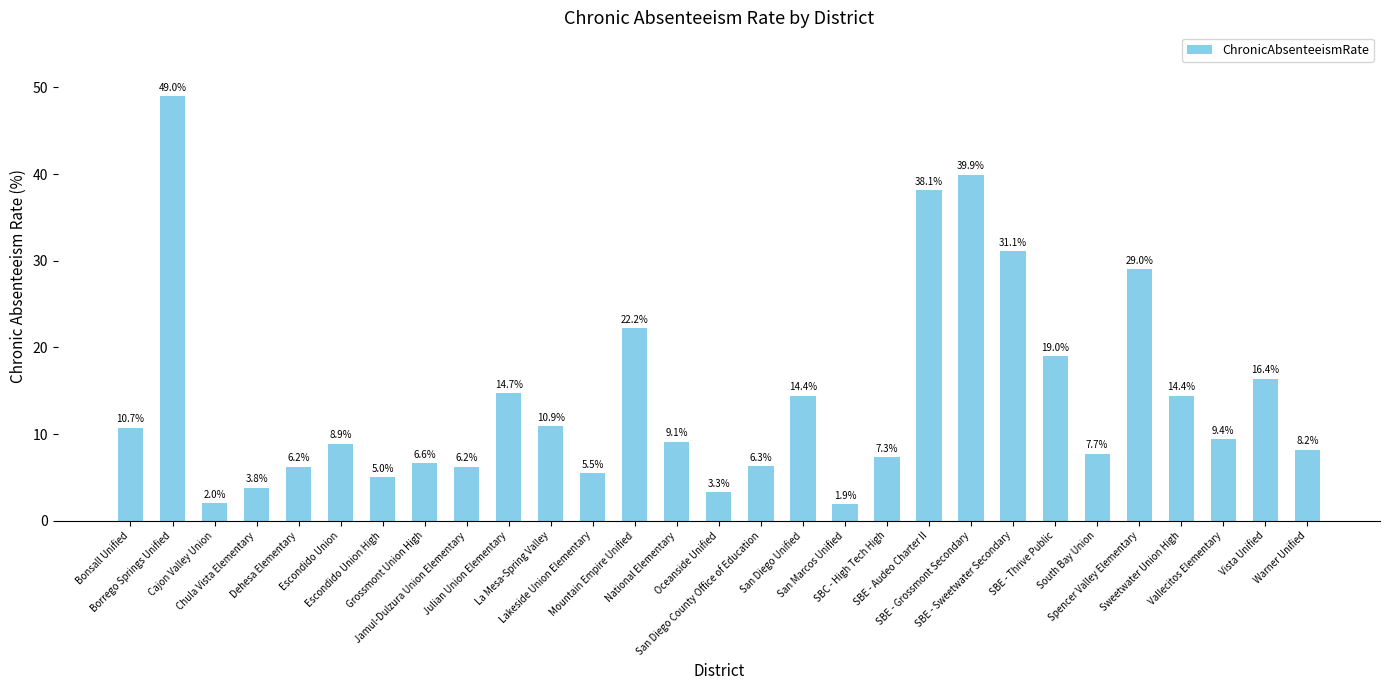

Reading left to right, list all the values displayed in this chart.

Bonsall Unified=10.7	Borrego Springs Unified=49.0	Cajon Valley Union=2.0	Chula Vista Elementary=3.8	Dehesa Elementary=6.2	Escondido Union=8.9	Escondido Union High=5.0	Grossmont Union High=6.6	Jamul-Dulzura Union Elementary=6.2	Julian Union Elementary=14.7	La Mesa-Spring Valley=10.9	Lakeside Union Elementary=5.5	Mountain Empire Unified=22.2	National Elementary=9.1	Oceanside Unified=3.3	San Diego County Office of Education=6.3	San Diego Unified=14.4	San Marcos Unified=1.9	SBC - High Tech High=7.3	SBE - Audeo Charter II=38.1	SBE - Grossmont Secondary=39.9	SBE - Sweetwater Secondary=31.1	SBE - Thrive Public=19.0	South Bay Union=7.7	Spencer Valley Elementary=29.0	Sweetwater Union High=14.4	Vallecitos Elementary=9.4	Vista Unified=16.4	Warner Unified=8.2